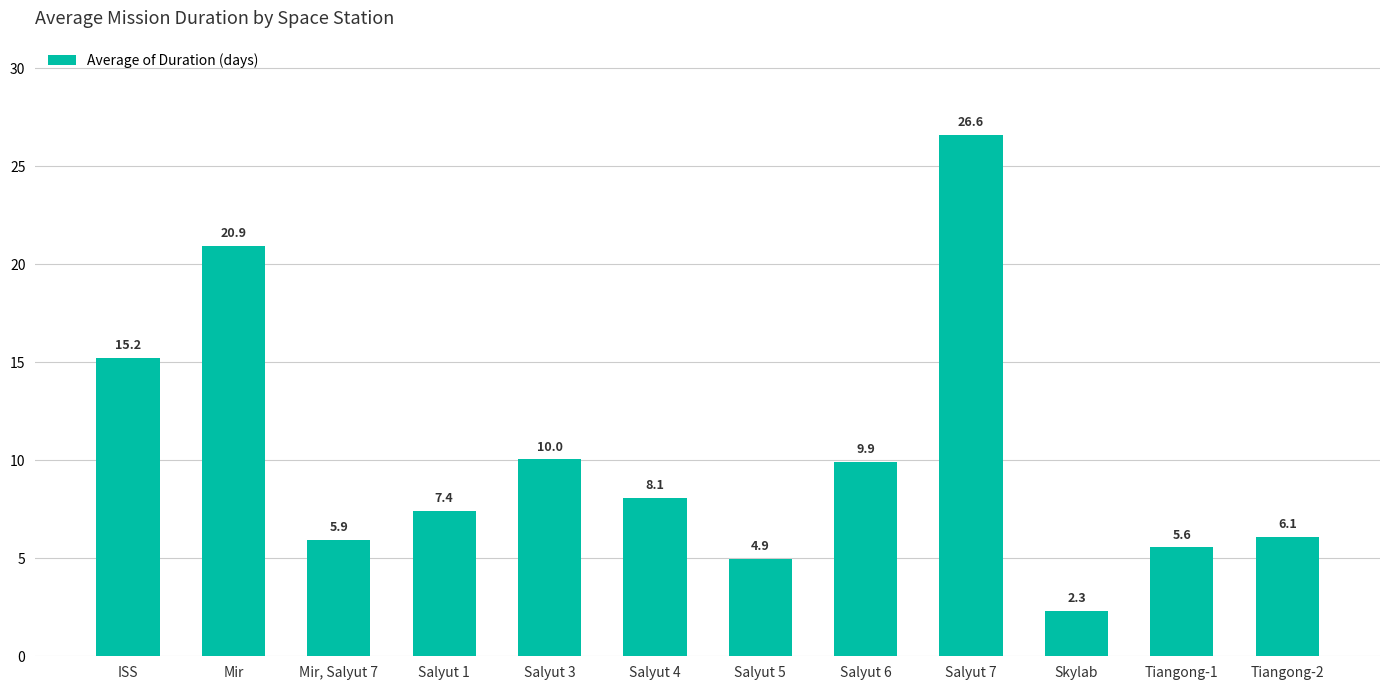

What is the value of the 3rd bar from the left?

5.9